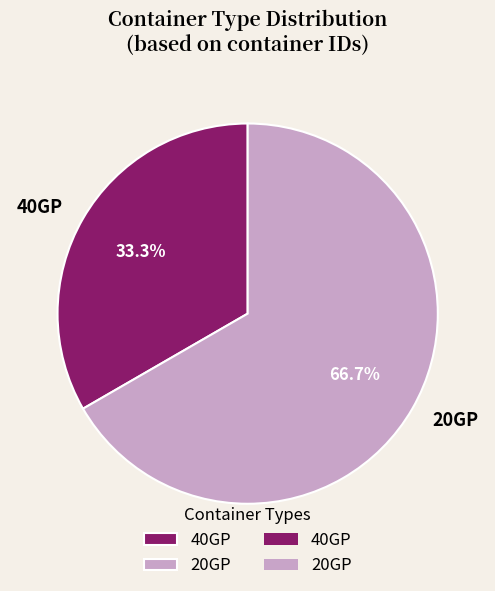

Do 20GP and 40GP together represent more than half of the pie?

Yes